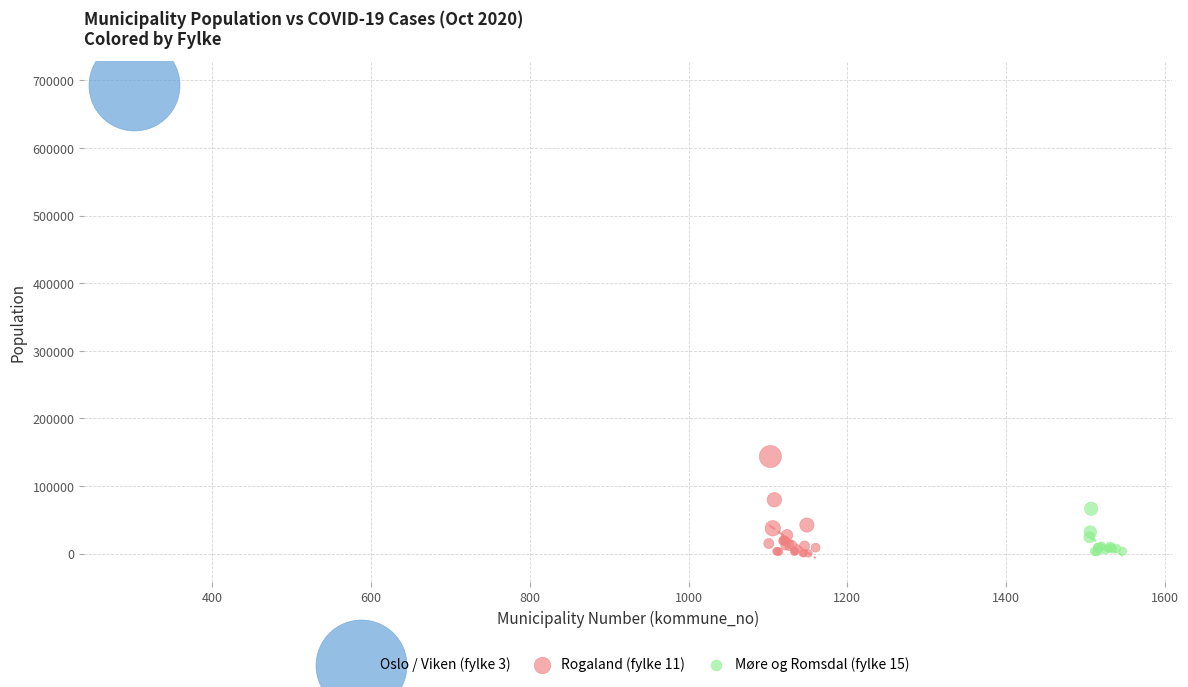

Which series contains the highest Y value?

Oslo / Viken (fylke 3)